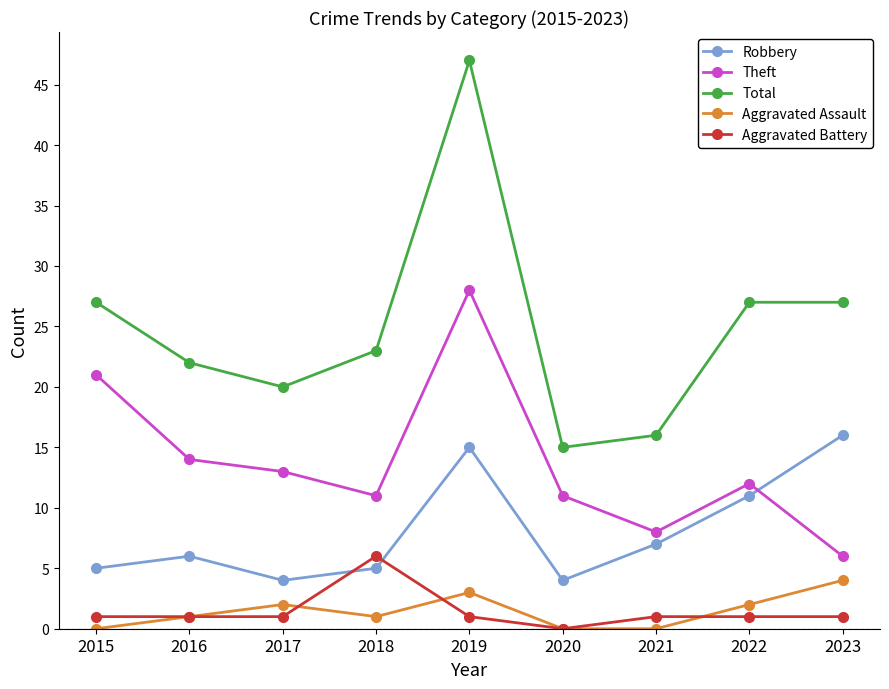

Reading right to left, transcribe all the data shown in this chart.

Robbery: 2023=16	2022=11	2021=7	2020=4	2019=15	2018=5	2017=4	2016=6	2015=5
Theft: 2023=6	2022=12	2021=8	2020=11	2019=28	2018=11	2017=13	2016=14	2015=21
Total: 2023=27	2022=27	2021=16	2020=15	2019=47	2018=23	2017=20	2016=22	2015=27
Aggravated Assault: 2023=4	2022=2	2021=0	2020=0	2019=3	2018=1	2017=2	2016=1	2015=0
Aggravated Battery: 2023=1	2022=1	2021=1	2020=0	2019=1	2018=6	2017=1	2016=1	2015=1